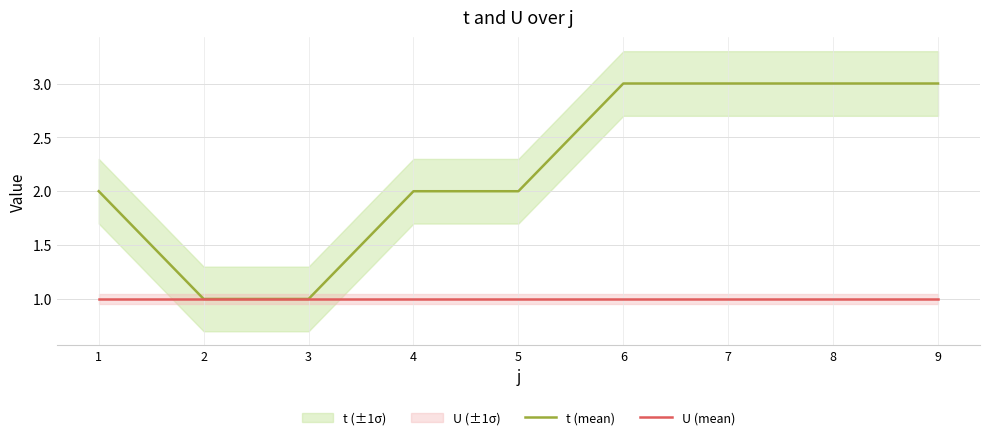

What is the lowest value of the t (mean) series?

1